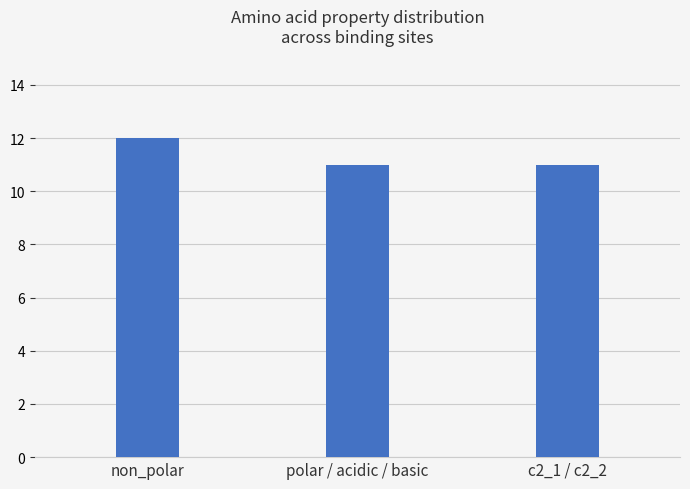

Does the chart contain any negative values?

No